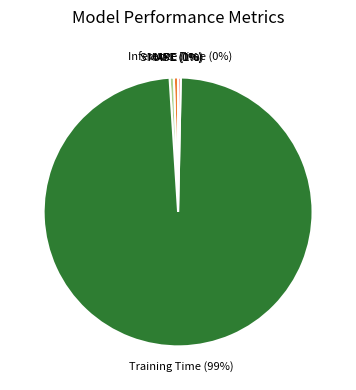

To the nearest percent, what is the average slice percentage?

20%